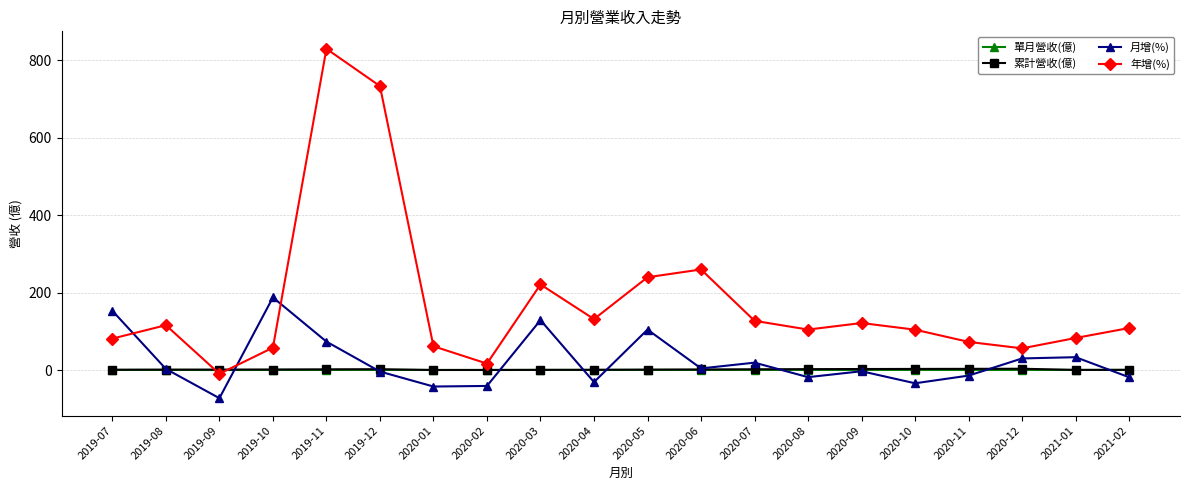

At which label does 年增(%) reach its peak?

2019-11